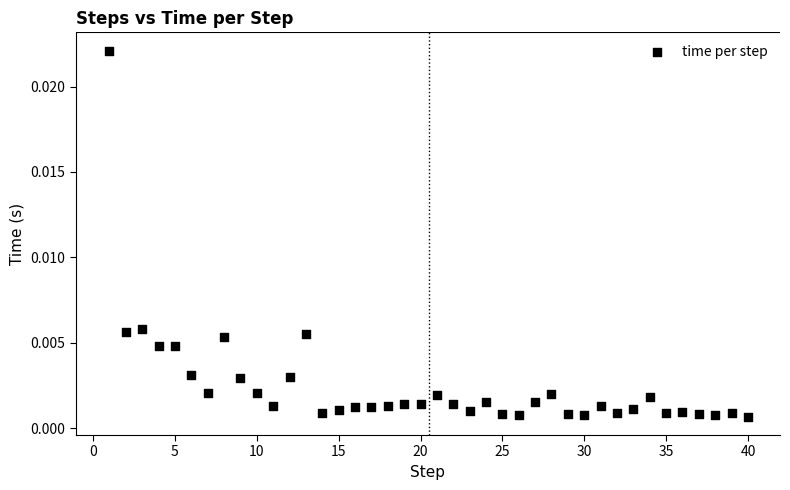

What is the range of X values (max minus min)?

39.0